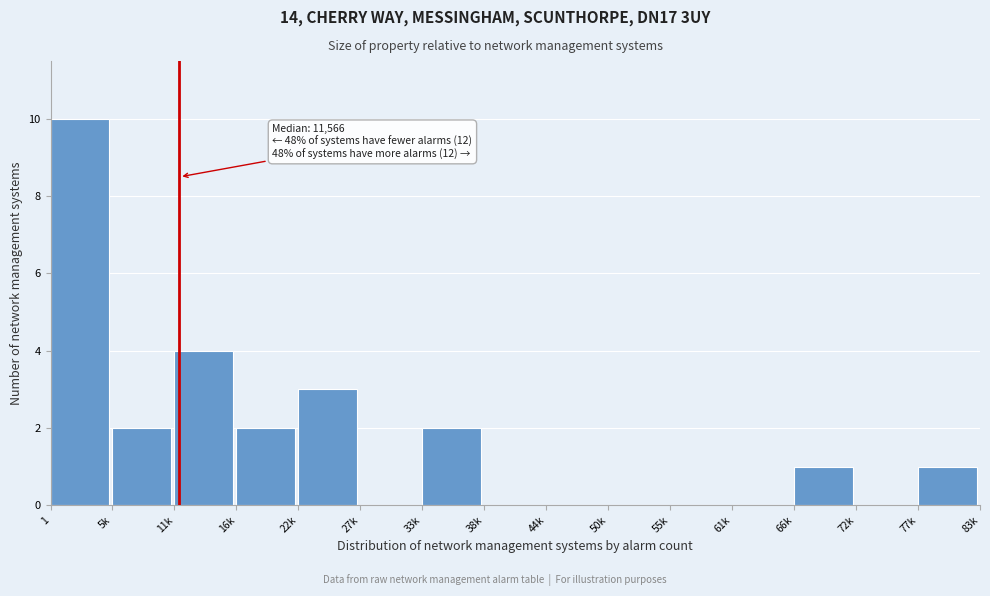

Reading left to right, list all the values displayed in this chart.

1=10	5k=2	11k=4	16k=2	22k=3	27k=0	33k=2	38k=0	44k=0	50k=0	55k=0	61k=0	66k=1	72k=0	77k=1